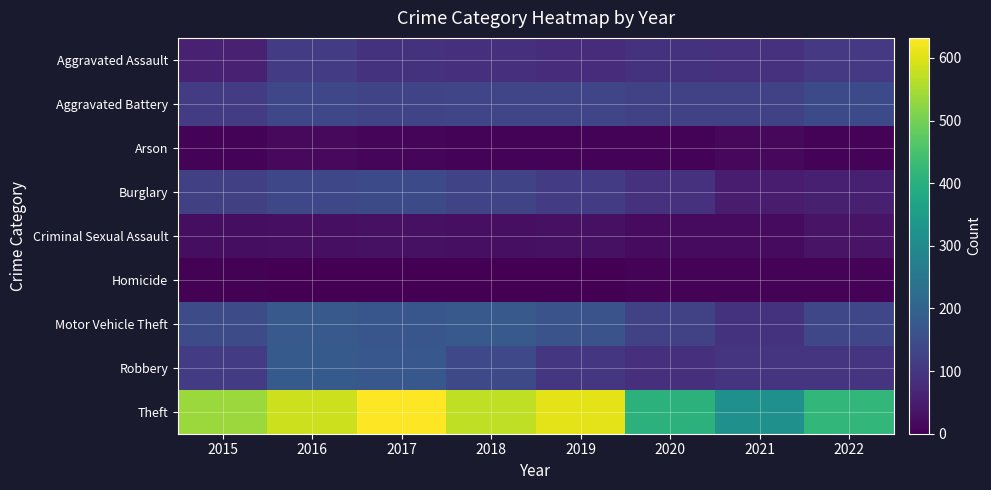

Count the number of data series in this chart.

9